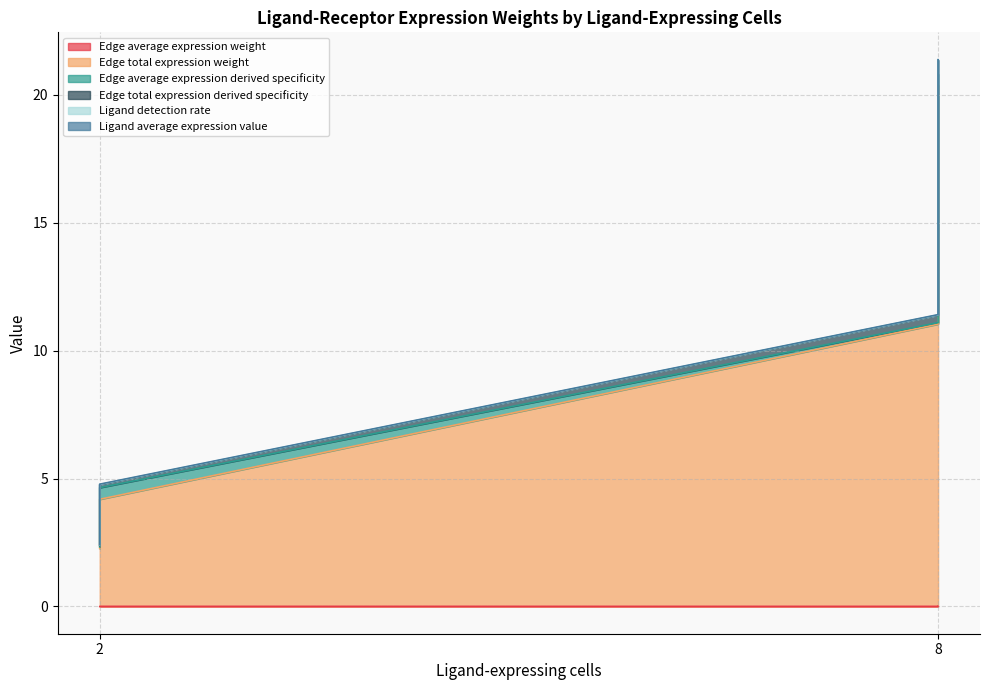

Does the chart have visible grid lines?

Yes